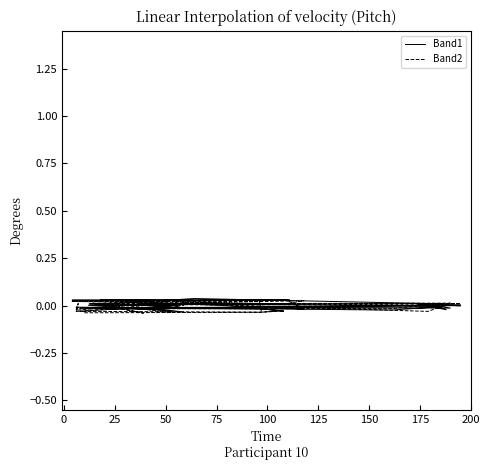

At 150, list the series in order from largest to smallest.

Band2, Band1